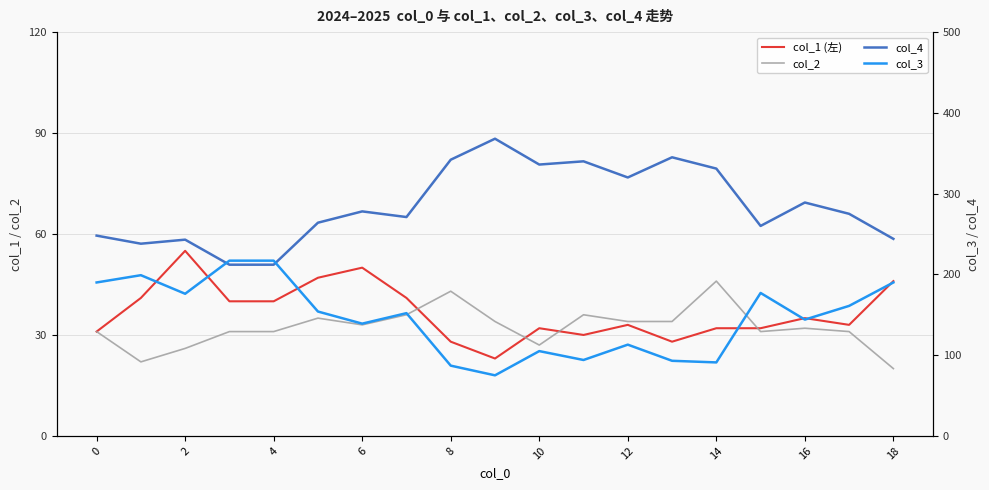

True or false: col_3 and col_1 cross at least once.

False